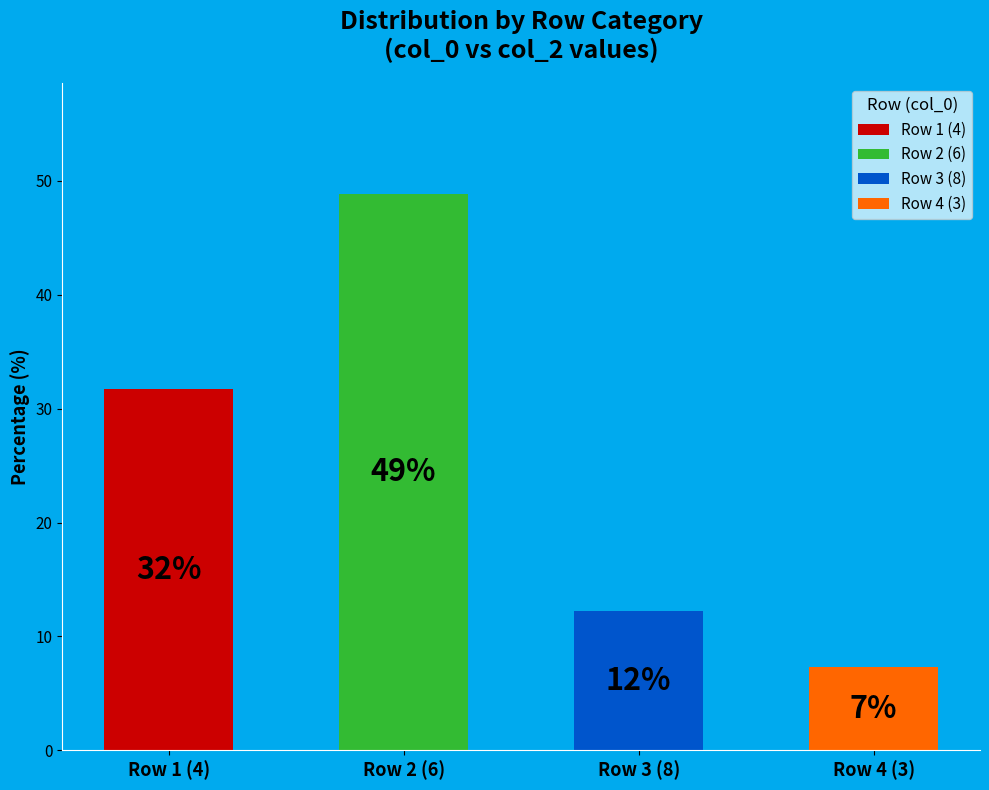

To the nearest percent, what is the combined percentage of 6 and 8?

61%